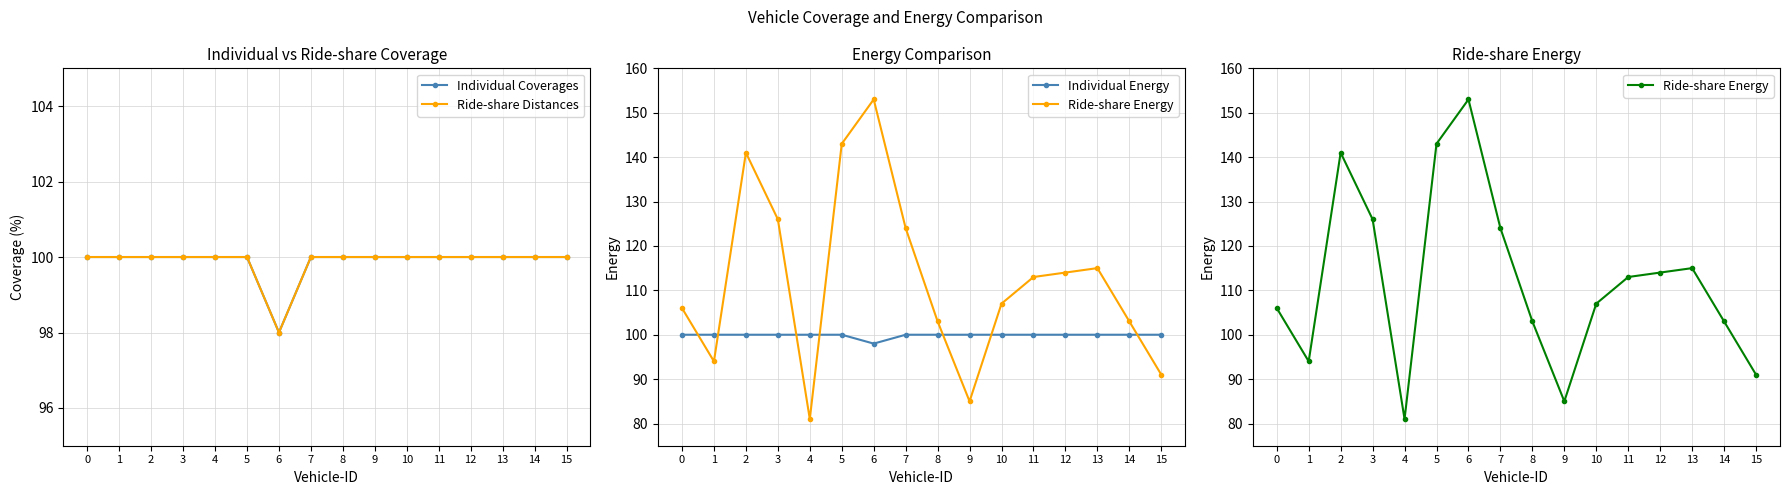

Between 7 and 15, which series saw the biggest shift?

Ride-share Energy